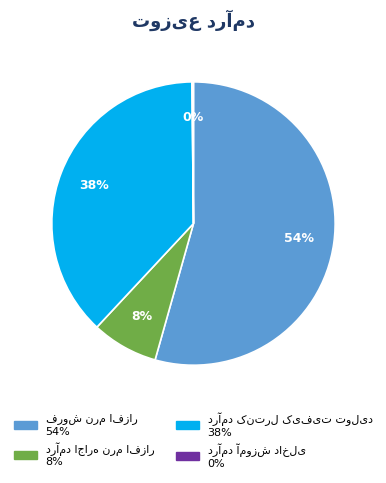

Is there a majority slice in this chart?

Yes